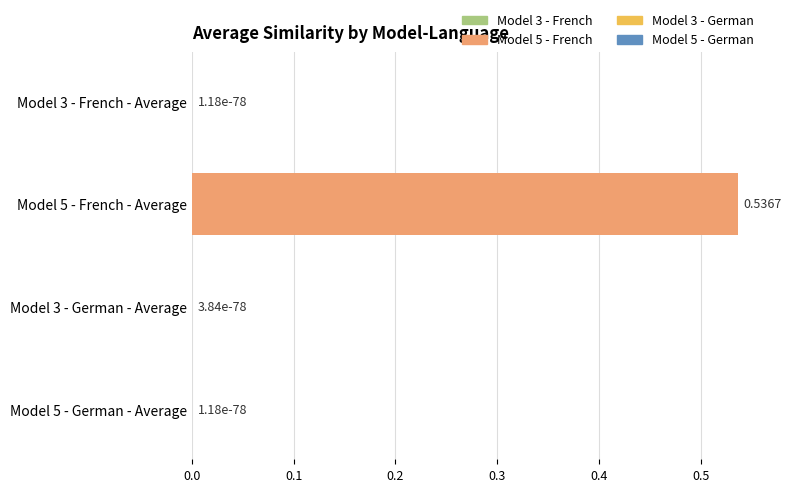

How many categories are shown in the chart?

4